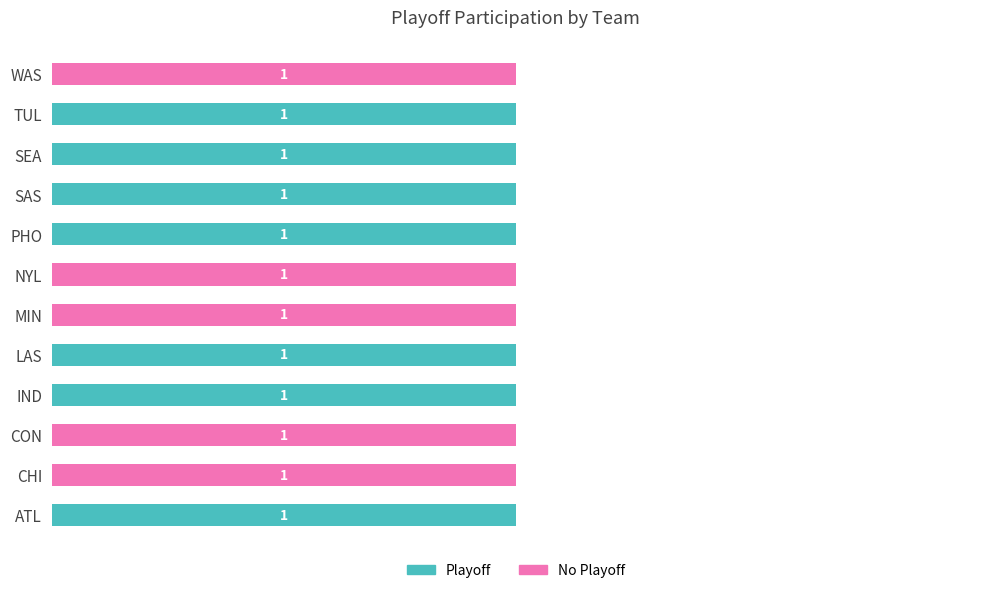

What are all the series names shown in the legend?

Playoff, No Playoff